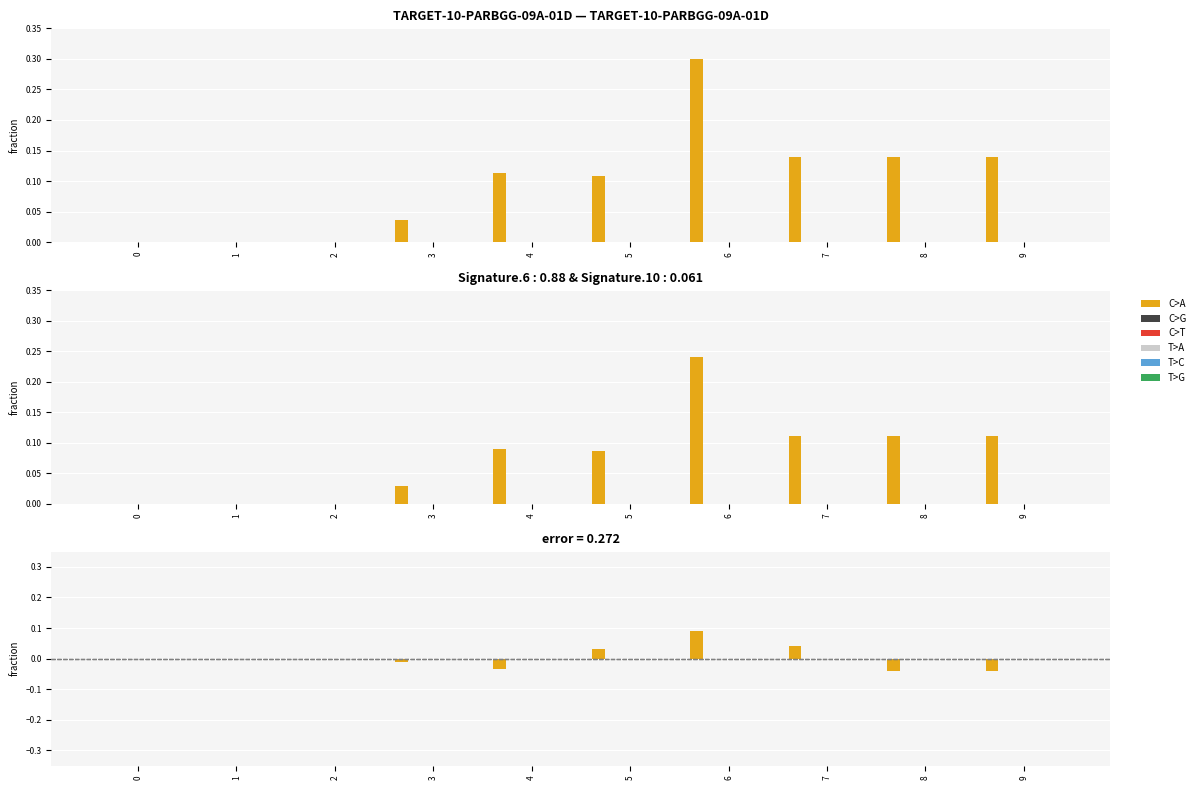

What is the difference between the second highest and second lowest values in the C>A series?

0.1